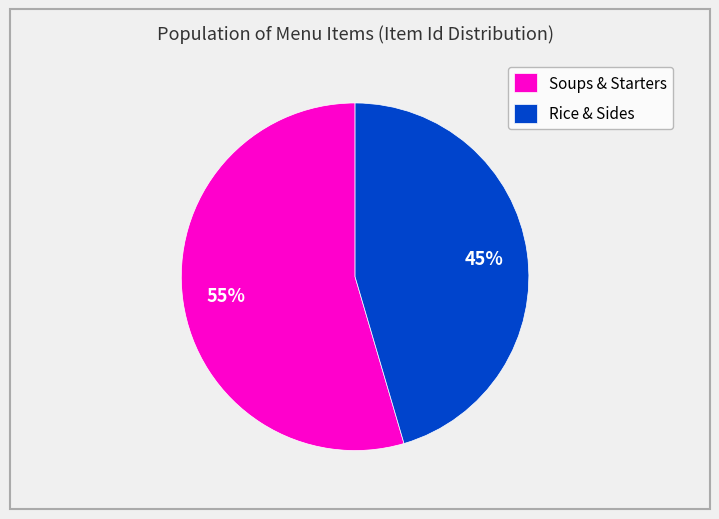

Is it true that Rice & Sides is 45% of the pie?

True